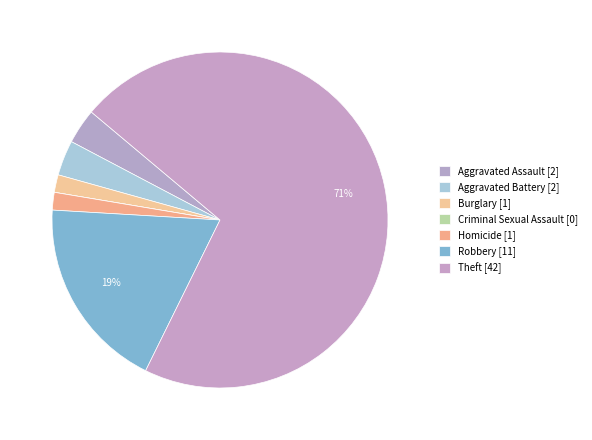

What is the change in value from Criminal Sexual Assault to Theft?

+42